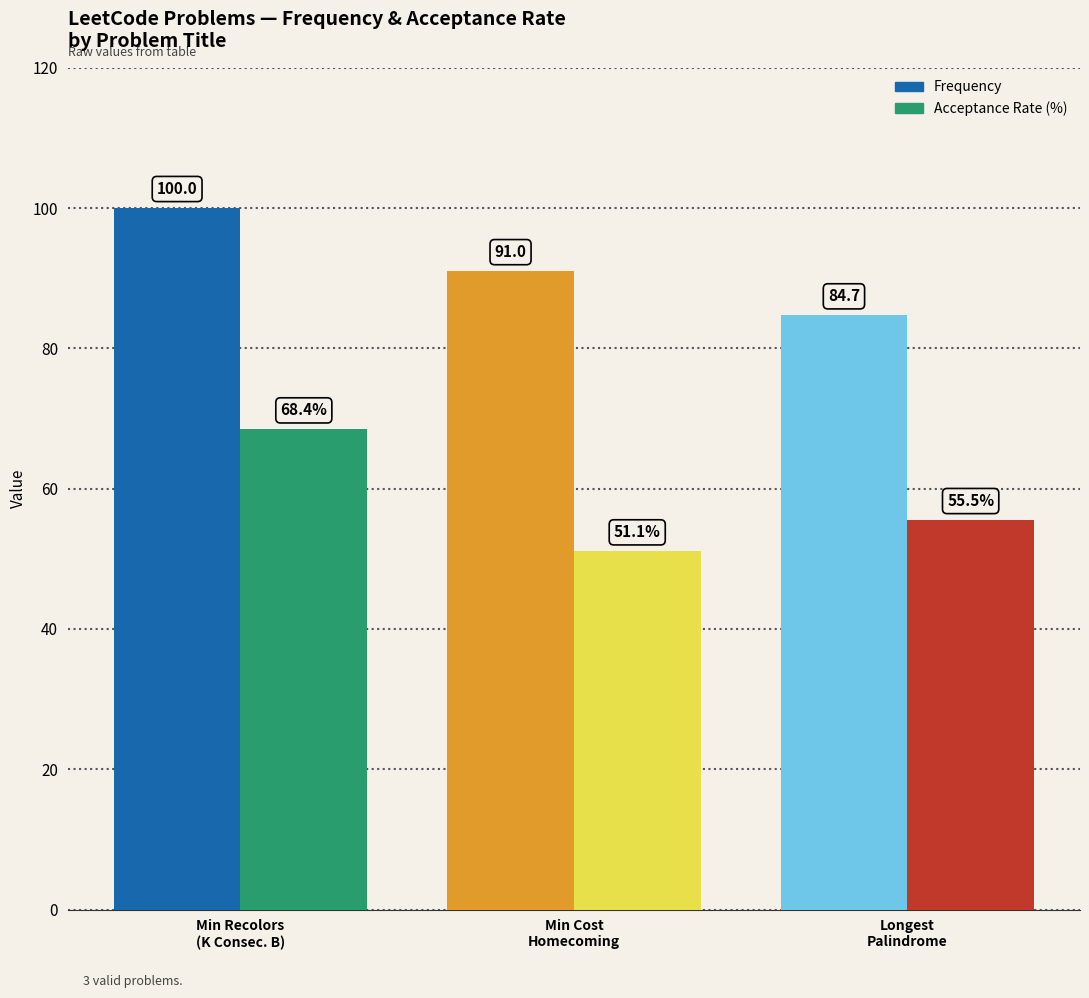

What is the total value across all series at Min Cost
Homecoming?

142.1